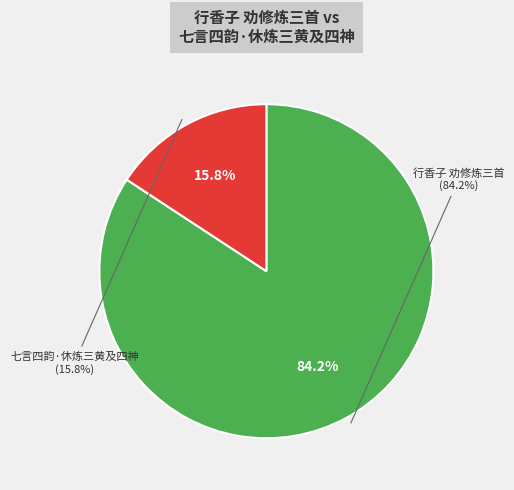

True or false: 七言四韵·休炼三黄及四神 accounts for 16% of the total.

True